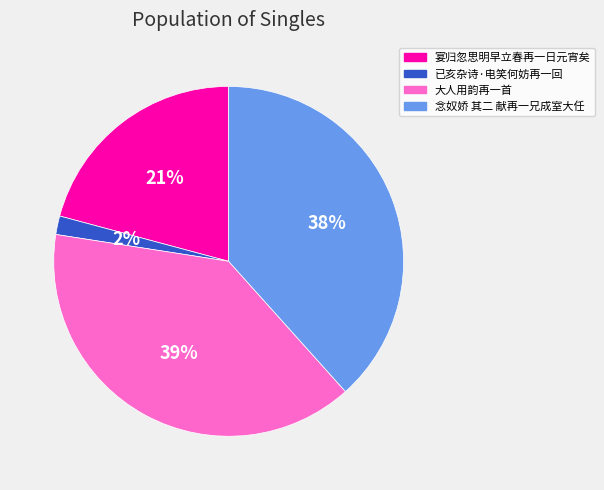

To the nearest percent, what is the average slice percentage?

25%